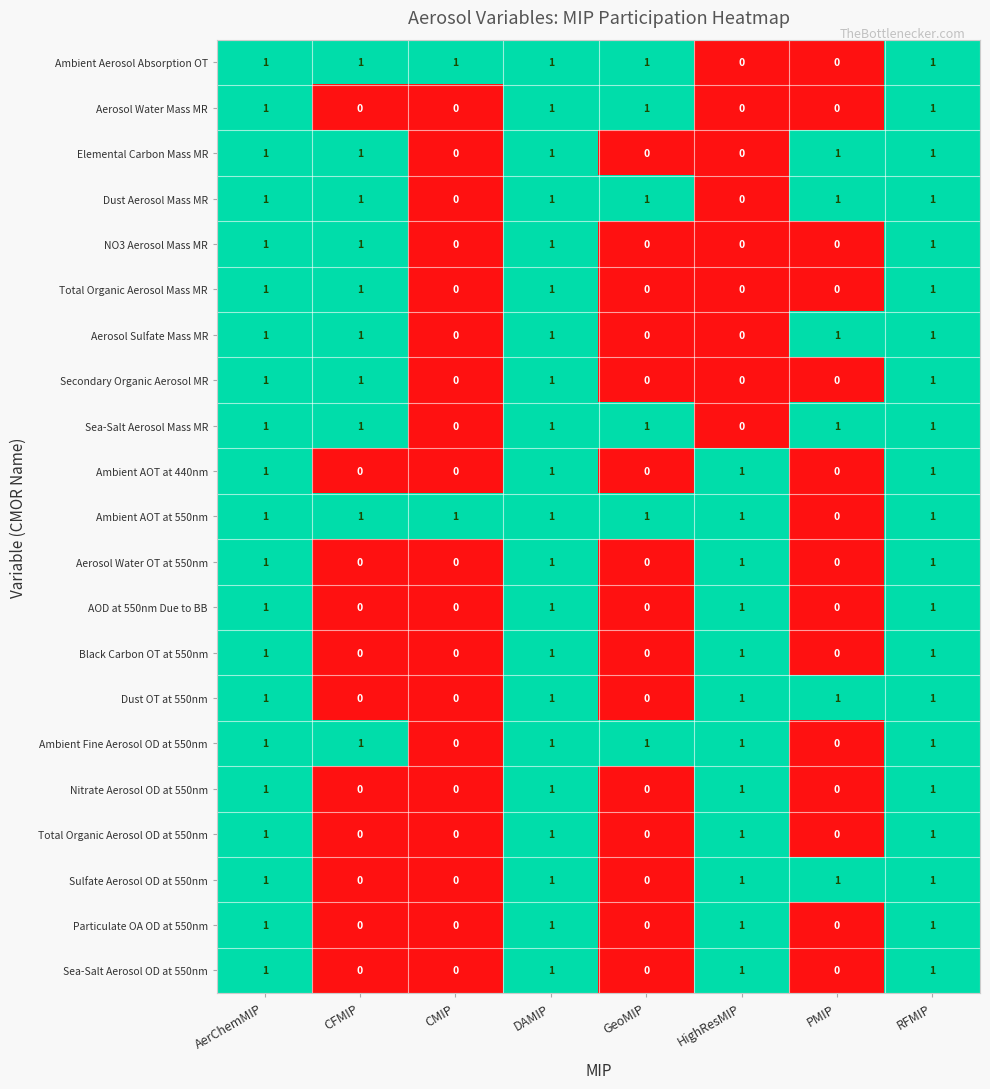

Which series has the largest total across all categories?

Ambient AOT at 550nm